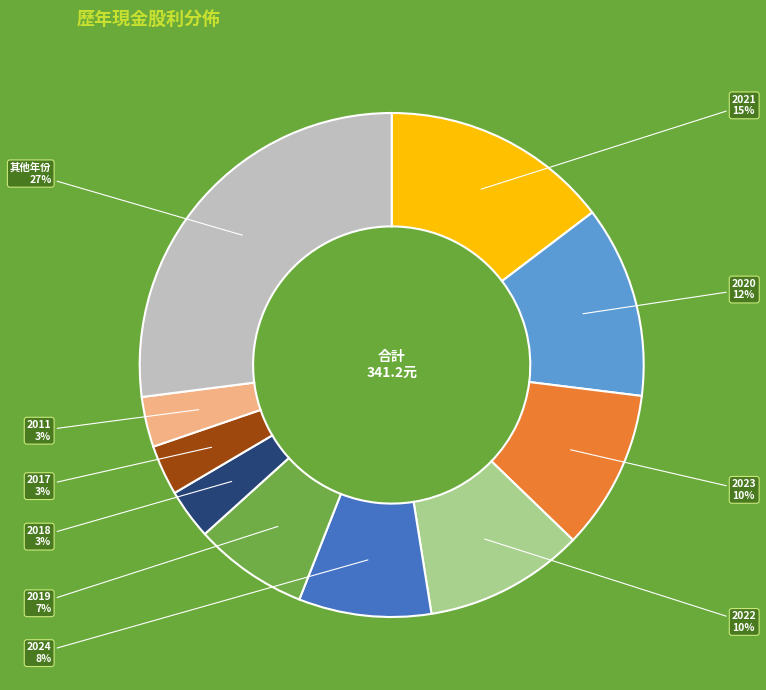

To the nearest percent, what is the average slice percentage?

10%